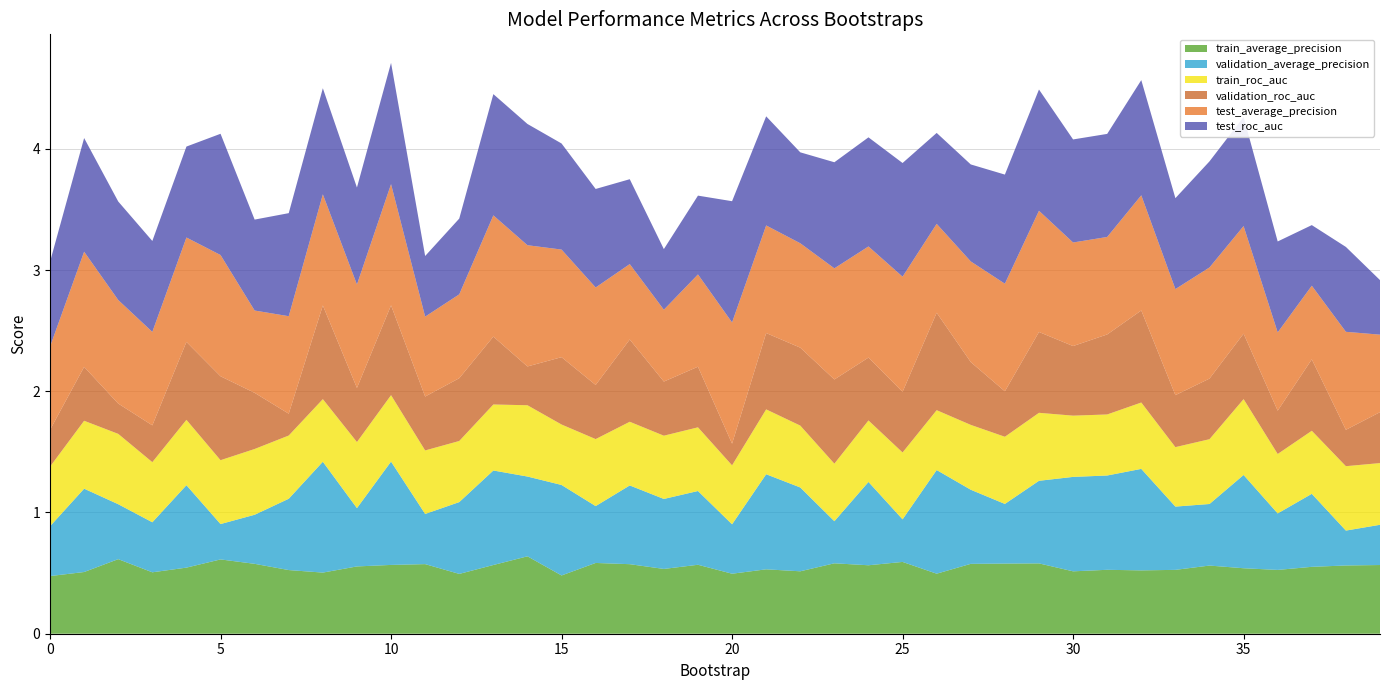

Reading right to left, what are all the values shown in this chart?

train_average_precision: 0.6	0.6	0.6	0.5	0.5	0.6	0.5	0.5	0.5	0.5	0.6	0.6	0.6	0.5	0.6	0.6	0.6	0.5	0.5	0.5	0.6	0.5	0.6	0.6	0.5	0.6	0.6	0.5	0.6	0.6	0.6	0.5	0.5	0.6	0.6	0.5	0.5	0.6	0.5	0.5
validation_average_precision: 0.3	0.3	0.6	0.5	0.8	0.5	0.5	0.8	0.8	0.8	0.7	0.5	0.6	0.9	0.4	0.7	0.3	0.7	0.8	0.4	0.6	0.6	0.6	0.5	0.7	0.7	0.8	0.6	0.4	0.9	0.5	0.9	0.6	0.4	0.3	0.7	0.4	0.5	0.7	0.4
train_roc_auc: 0.5	0.5	0.5	0.5	0.6	0.5	0.5	0.5	0.5	0.5	0.6	0.6	0.5	0.5	0.6	0.5	0.5	0.5	0.5	0.5	0.5	0.5	0.5	0.6	0.5	0.6	0.5	0.5	0.5	0.5	0.5	0.5	0.5	0.5	0.5	0.5	0.5	0.6	0.6	0.5
validation_roc_auc: 0.4	0.3	0.6	0.4	0.5	0.5	0.4	0.8	0.7	0.6	0.7	0.4	0.5	0.8	0.5	0.5	0.7	0.6	0.6	0.2	0.5	0.4	0.7	0.4	0.6	0.3	0.6	0.5	0.4	0.7	0.4	0.8	0.2	0.5	0.7	0.6	0.3	0.2	0.4	0.3
test_average_precision: 0.6	0.8	0.6	0.6	0.9	0.9	0.9	0.9	0.8	0.9	1.0	0.9	0.8	0.7	0.9	0.9	0.9	0.9	0.9	1.0	0.8	0.6	0.6	0.8	0.9	1.0	1.0	0.7	0.7	1.0	0.9	0.9	0.8	0.7	1.0	0.9	0.8	0.9	0.9	0.7
test_roc_auc: 0.5	0.7	0.5	0.8	0.9	0.9	0.8	1.0	0.9	0.8	1.0	0.9	0.8	0.8	0.9	0.9	0.9	0.8	0.9	1.0	0.6	0.5	0.7	0.8	0.9	1.0	1.0	0.6	0.5	1.0	0.8	0.9	0.9	0.8	1.0	0.8	0.8	0.8	0.9	0.7